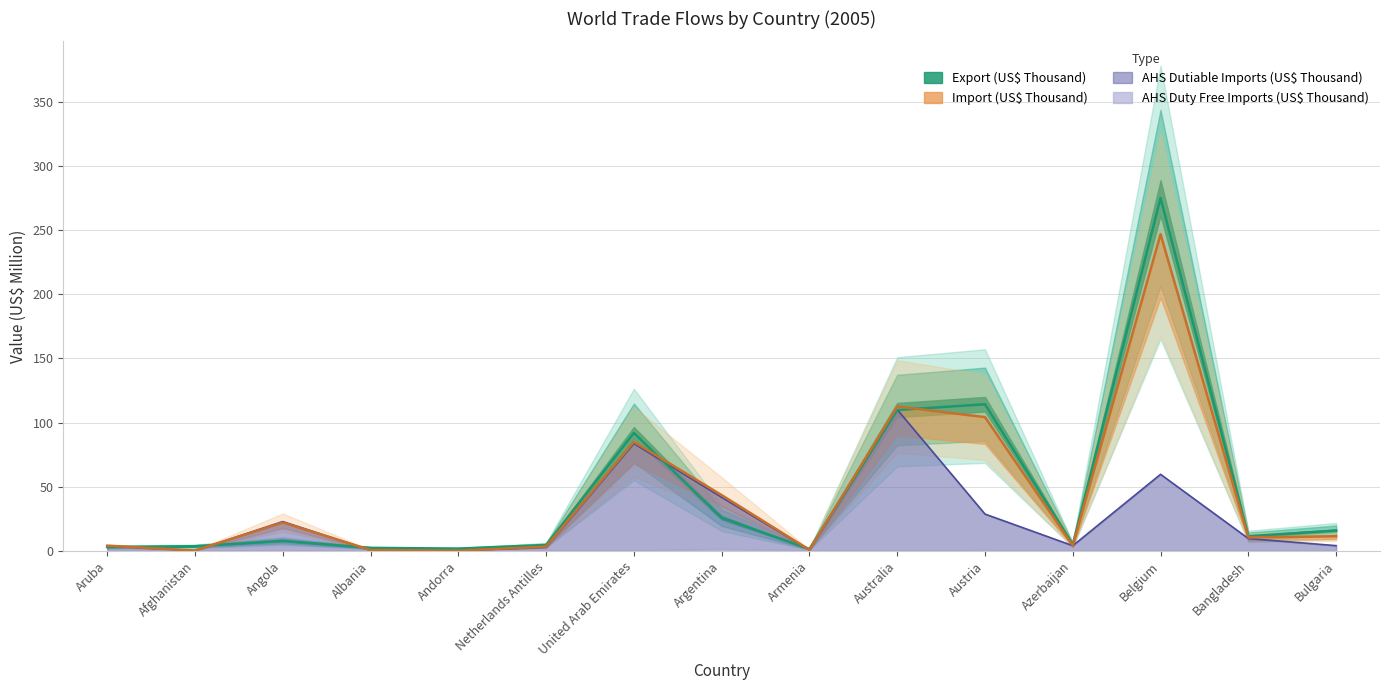

Which label corresponds to the largest value in the chart?

Belgium